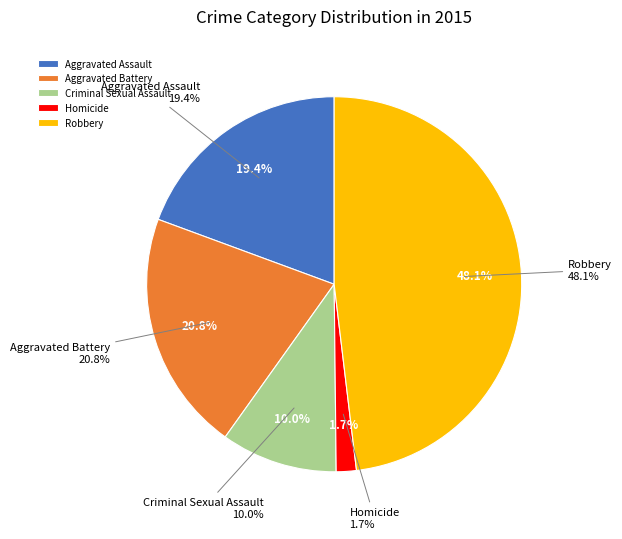

To the nearest percent, what is the average slice percentage?

20%